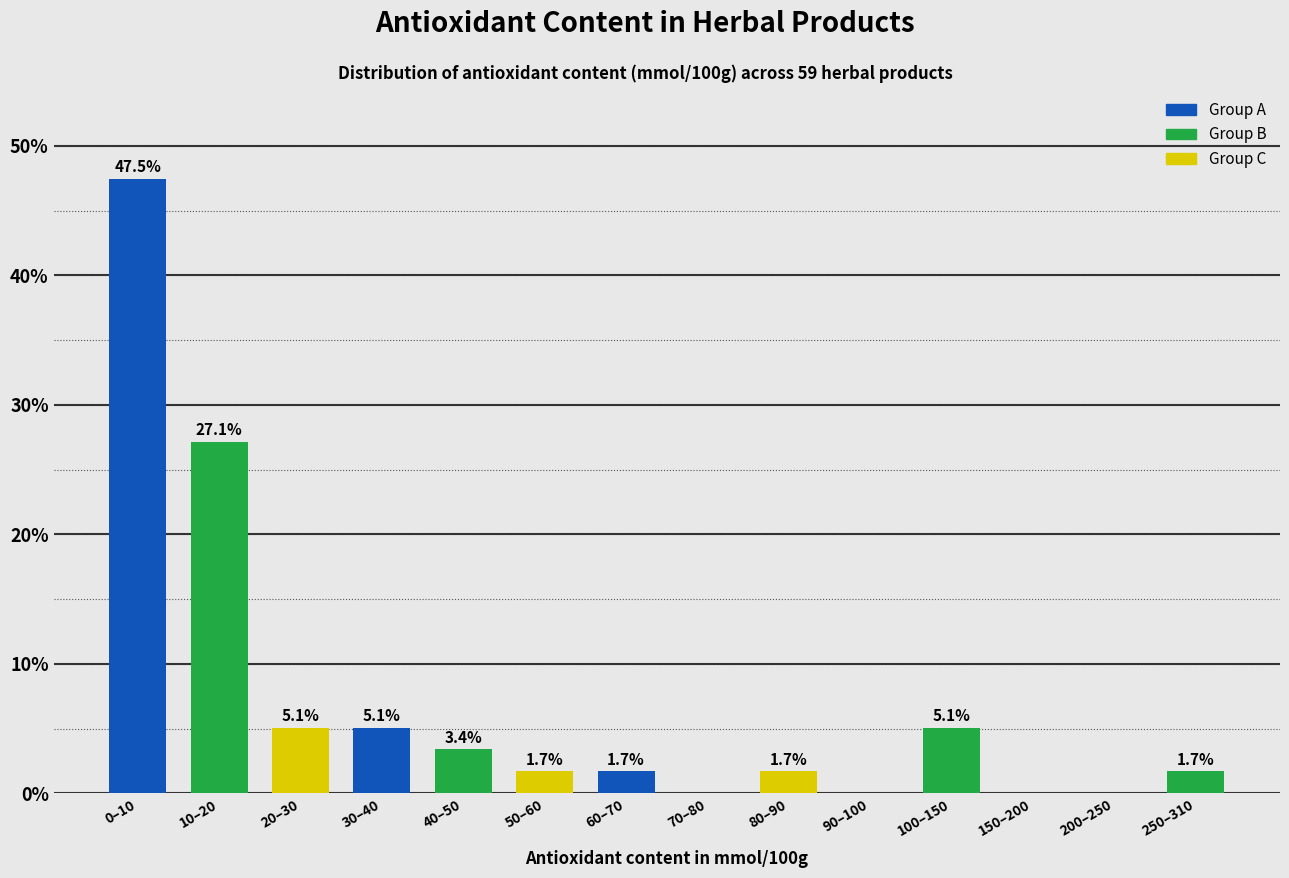

Reading left to right, extract all data points from this chart.

0–10=47.5	10–20=27.1	20–30=5.1	30–40=5.1	40–50=3.4	50–60=1.7	60–70=1.7	70–80=0.0	80–90=1.7	90–100=0.0	100–150=5.1	150–200=0.0	200–250=0.0	250–310=1.7